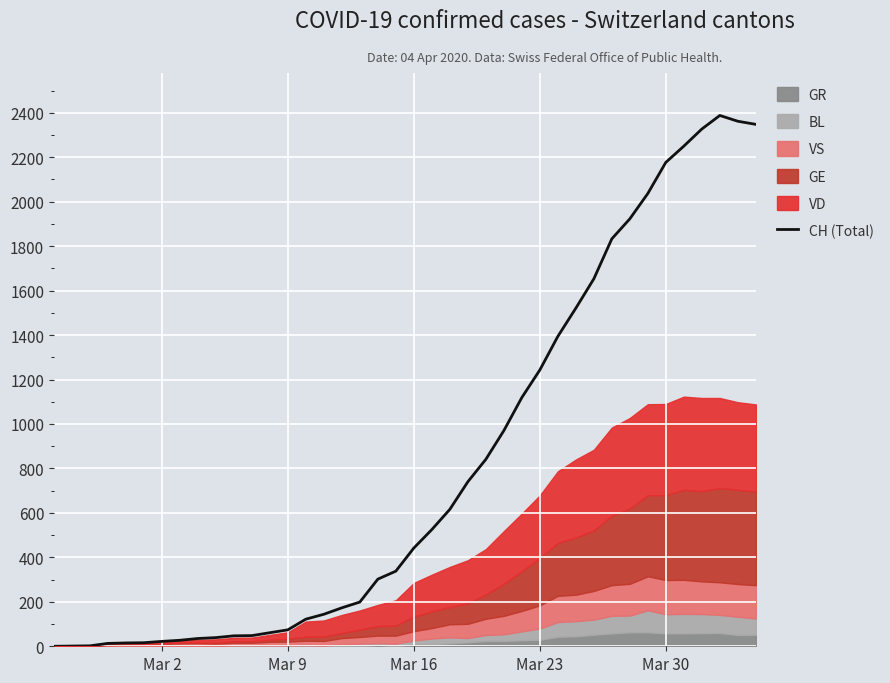

The chart shows a value of 1002 at 38. True or false?

False